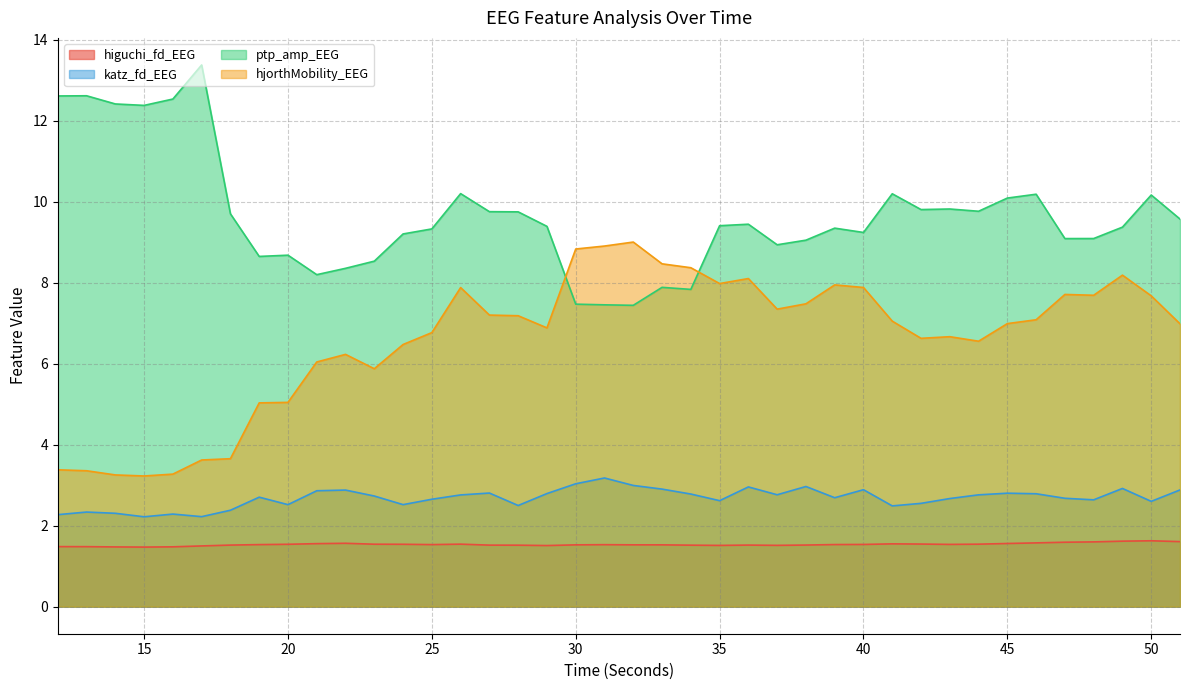

Does the chart display data point markers on the line(s)?

No